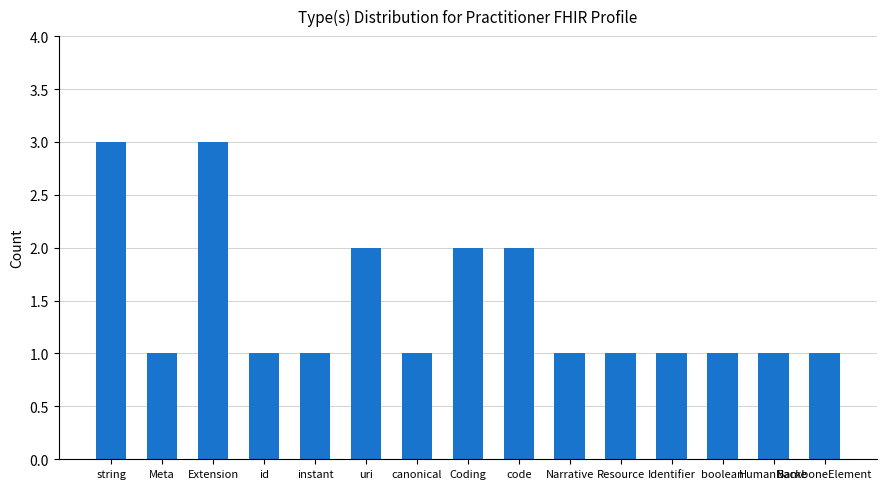

How many categories are shown in the chart?

15